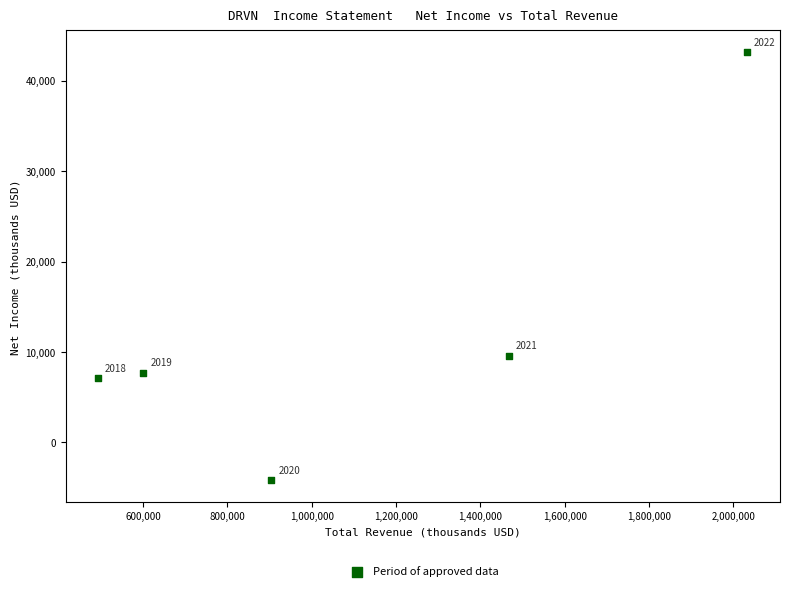

What is the average Y value?

12680